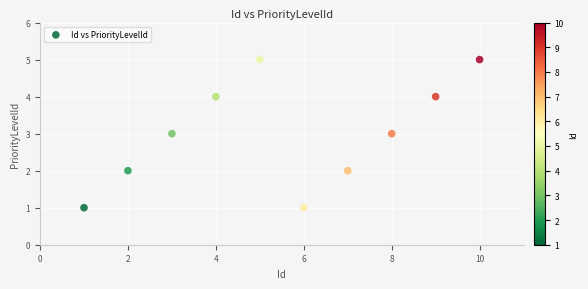

What is the range of Y values (max minus min)?

4